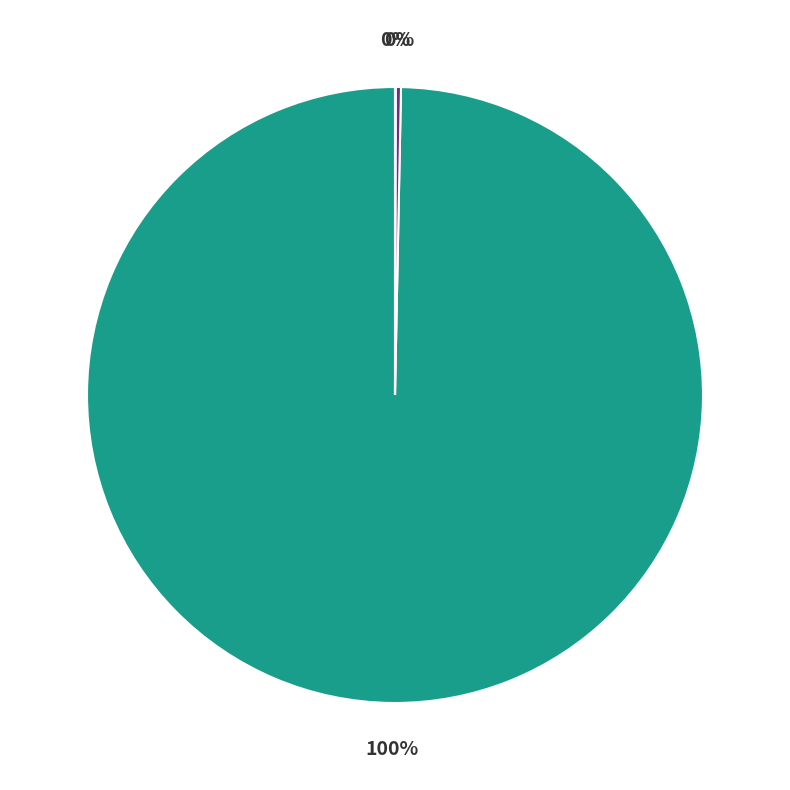

To the nearest percent, what is the difference between the largest and smallest slice percentages?

100%